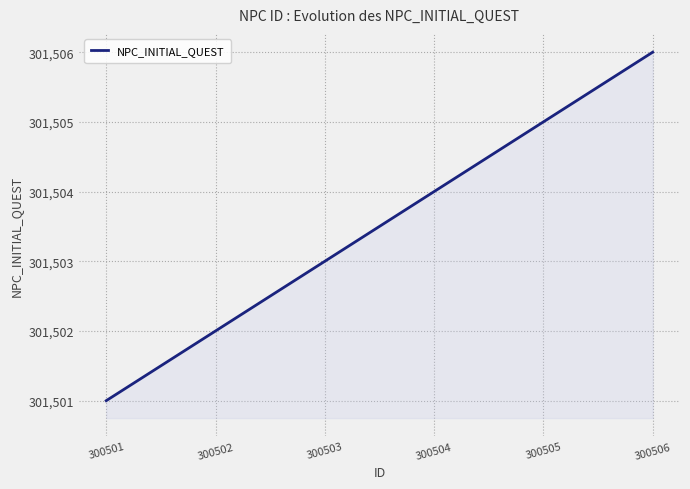

List the labels in order of value, largest first.

300506, 300505, 300504, 300503, 300502, 300501